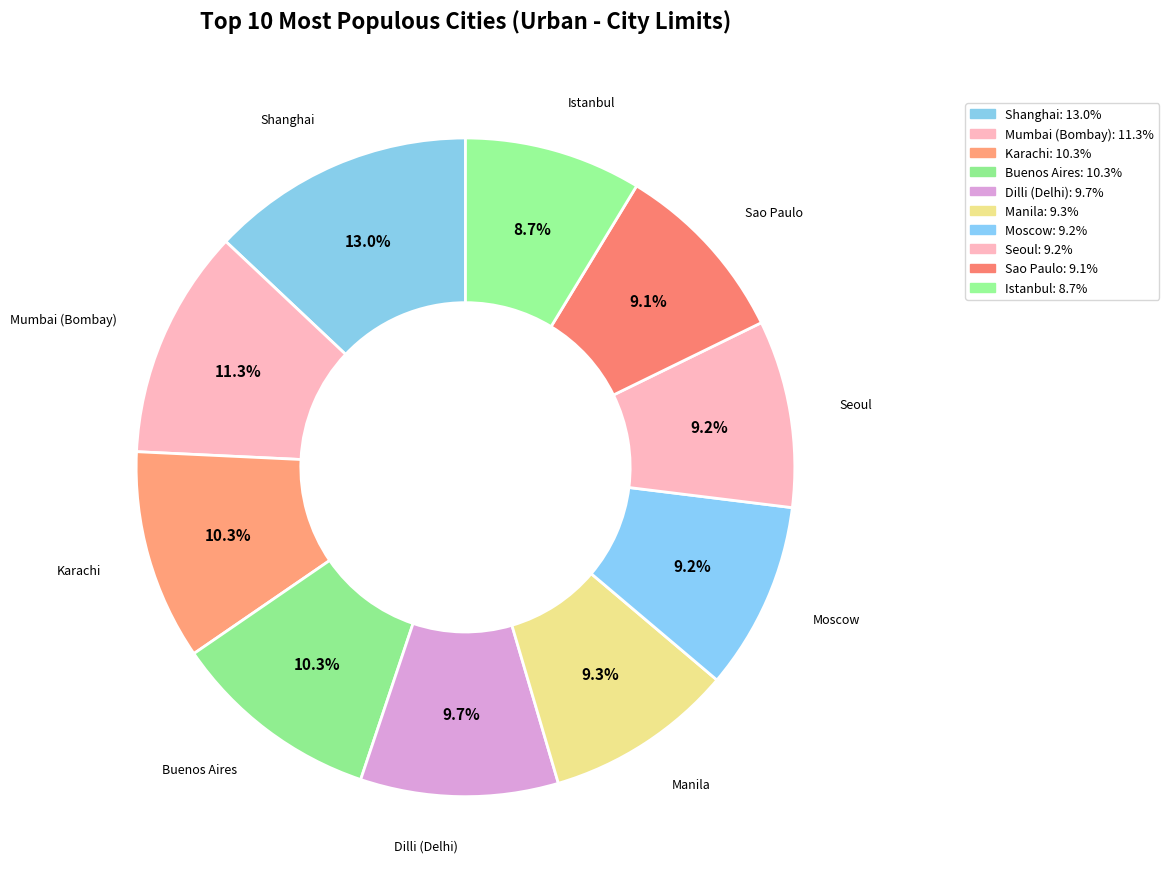

To the nearest percent, what percentage of the pie is Dilli (Delhi)?

10%